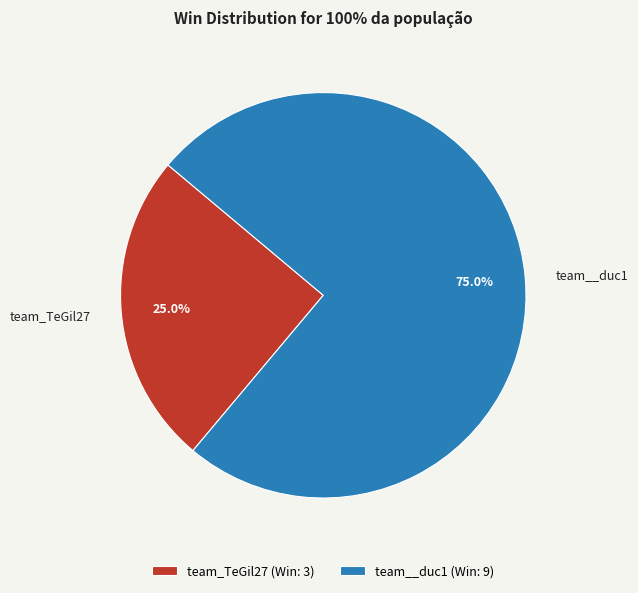

Which slice is the smallest?

team_TeGil27